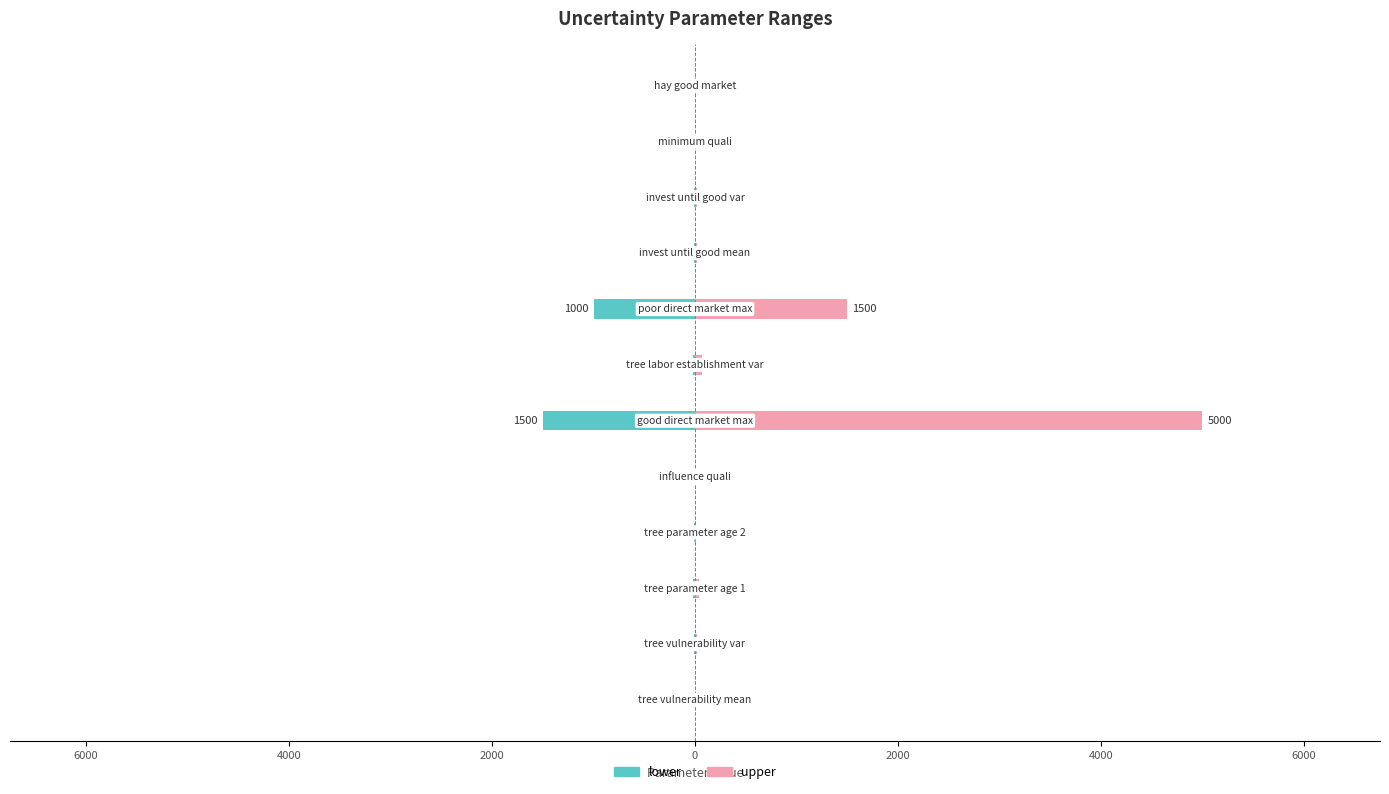

Count the number of categories in the chart.

12